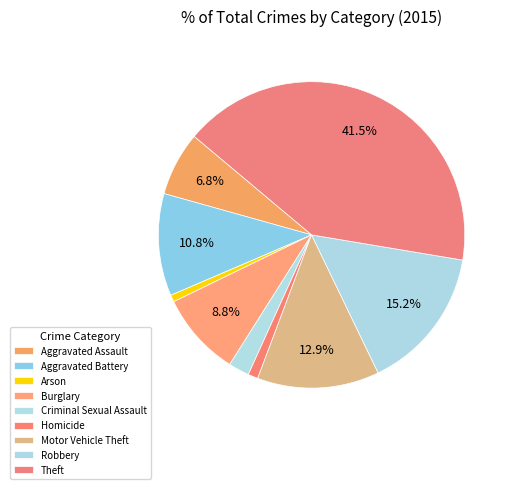

Which category has the biggest portion of the pie?

Theft